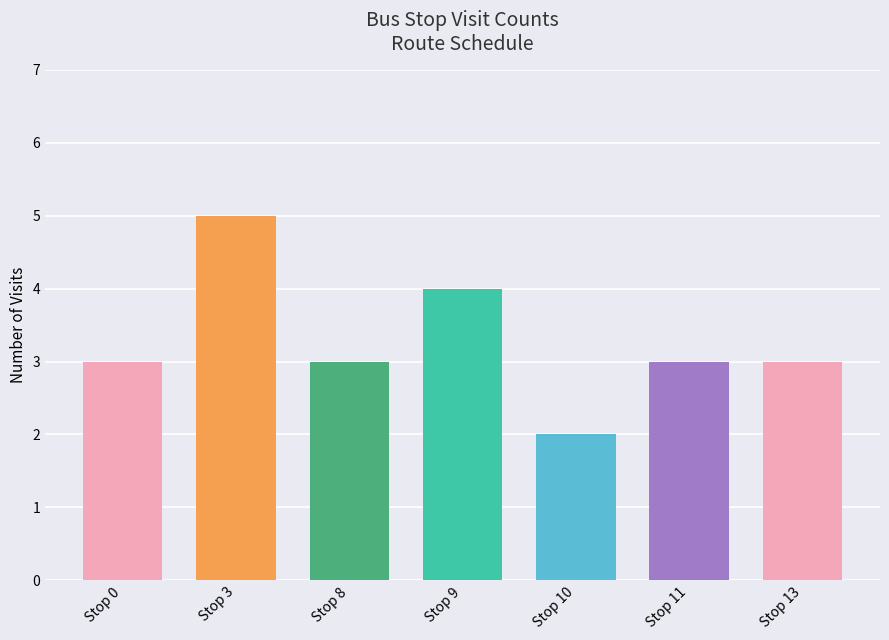

Where does the data first go above 2?

Stop 0